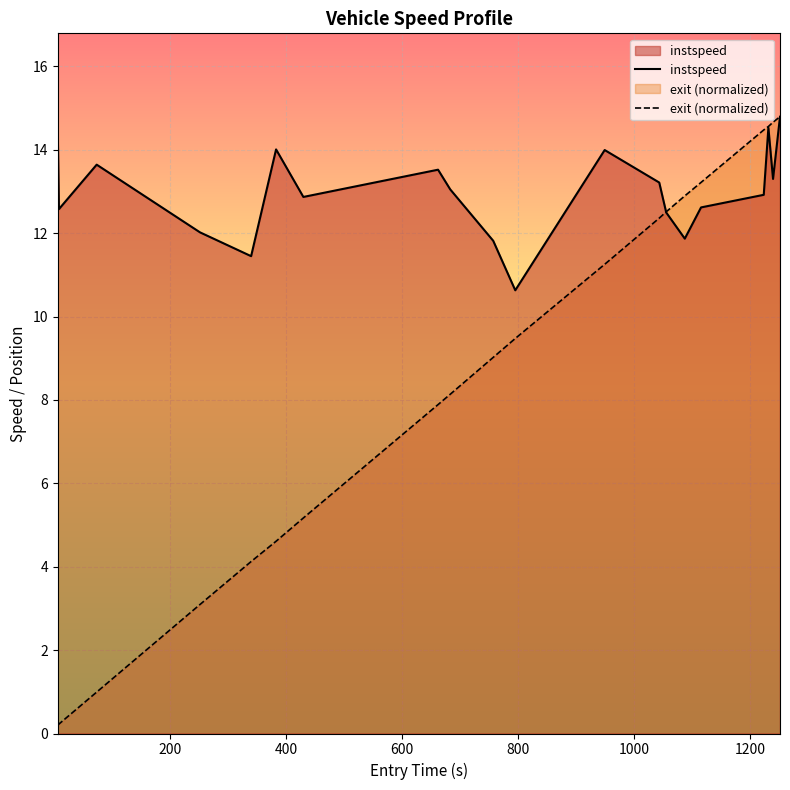

Rank the series by their average value, from highest to lowest.

instspeed, exit (normalized)